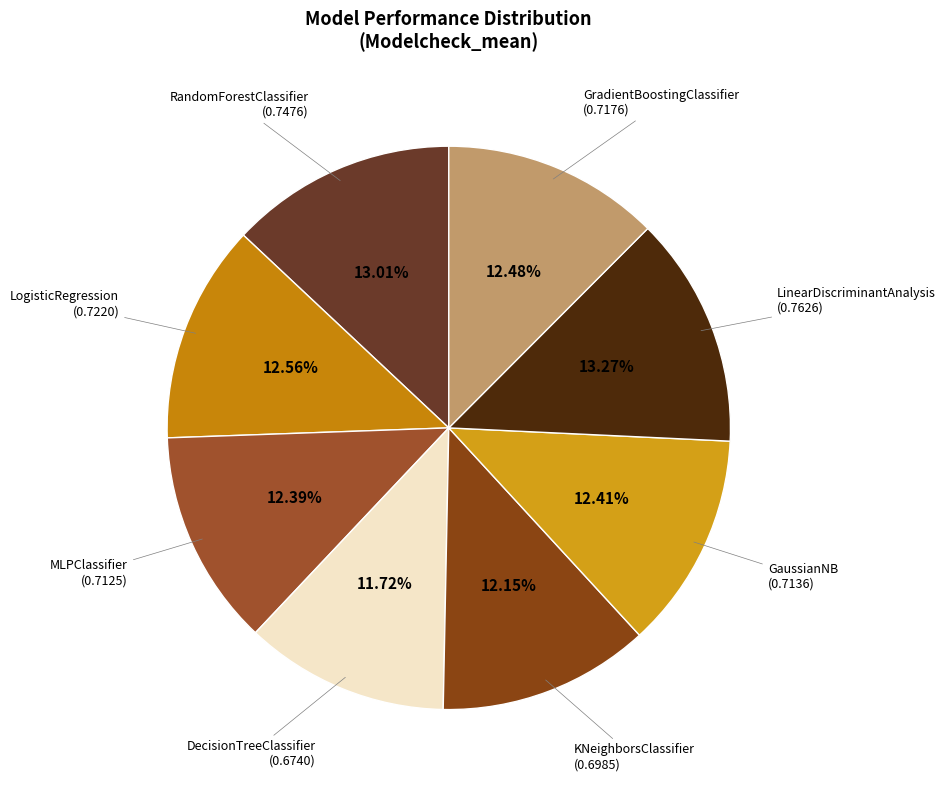

To the nearest percent, what is the average slice percentage?

12%